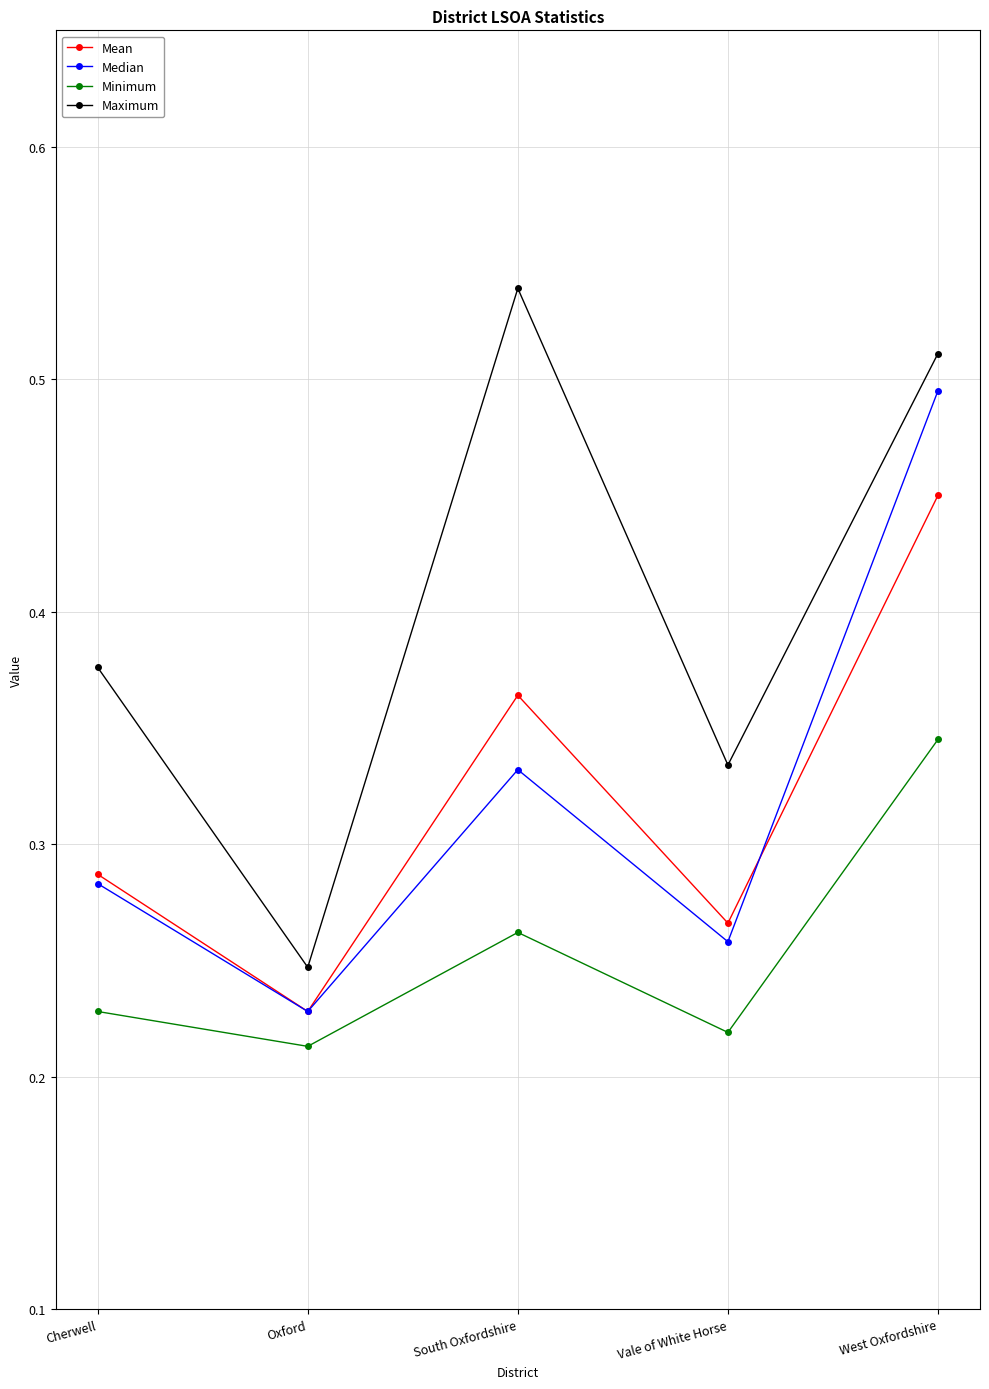

At which category does the chart reach its peak across all series?

South Oxfordshire